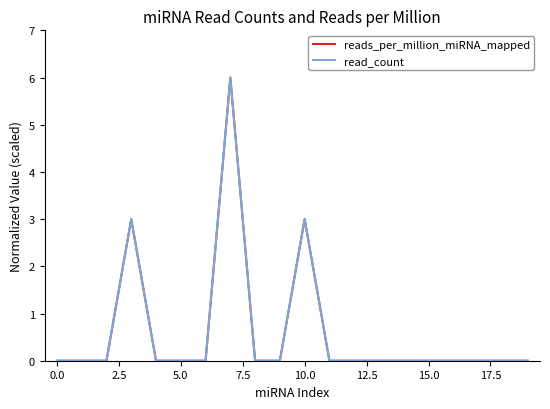

True or false: reads_per_million_miRNA_mapped and read_count intersect in this chart.

False